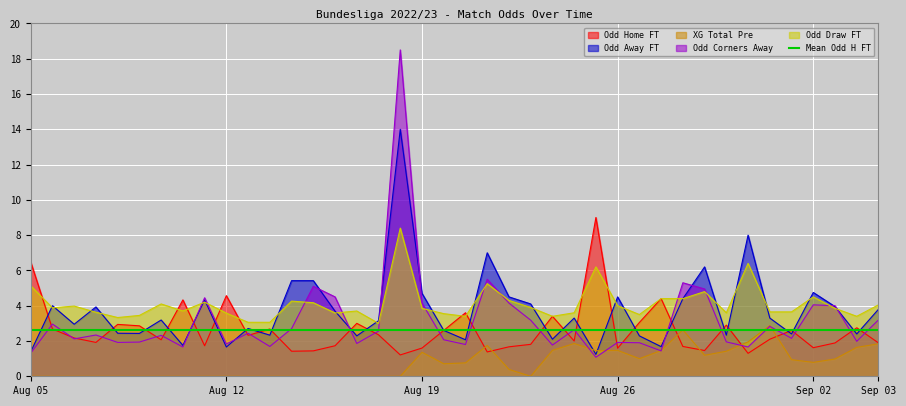

What is the highest value of the XG Total Pre series?

2.9